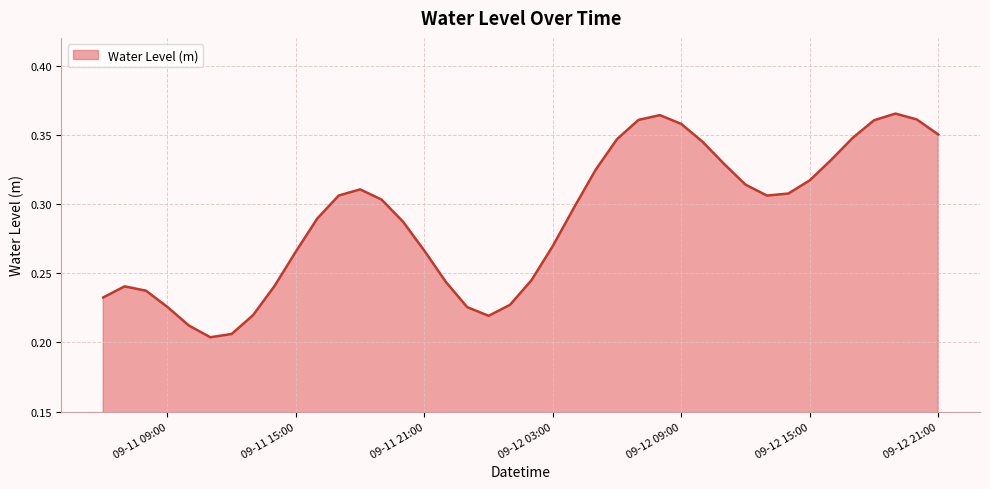

How many lines are shown in the chart?

1